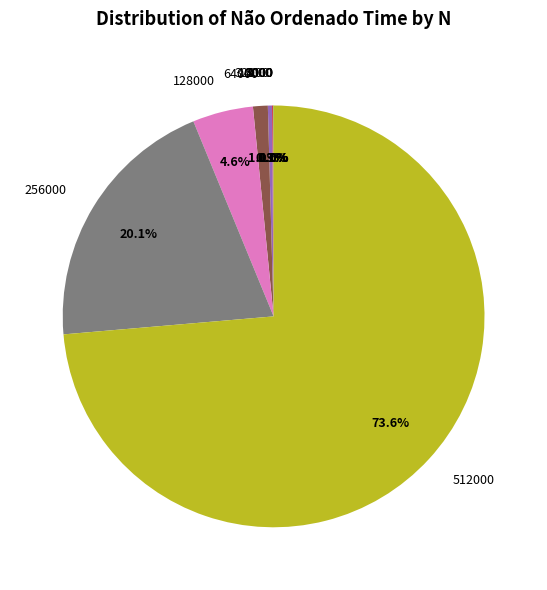

What portion of the pie excludes 256000?

79.9%